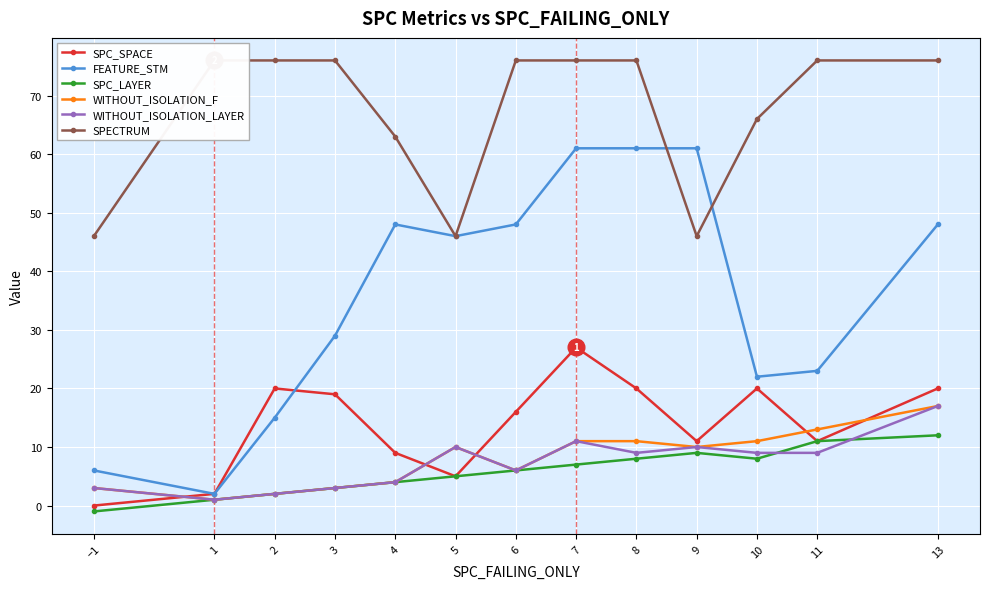

True or false: FEATURE_STM and SPC_LAYER intersect in this chart.

False